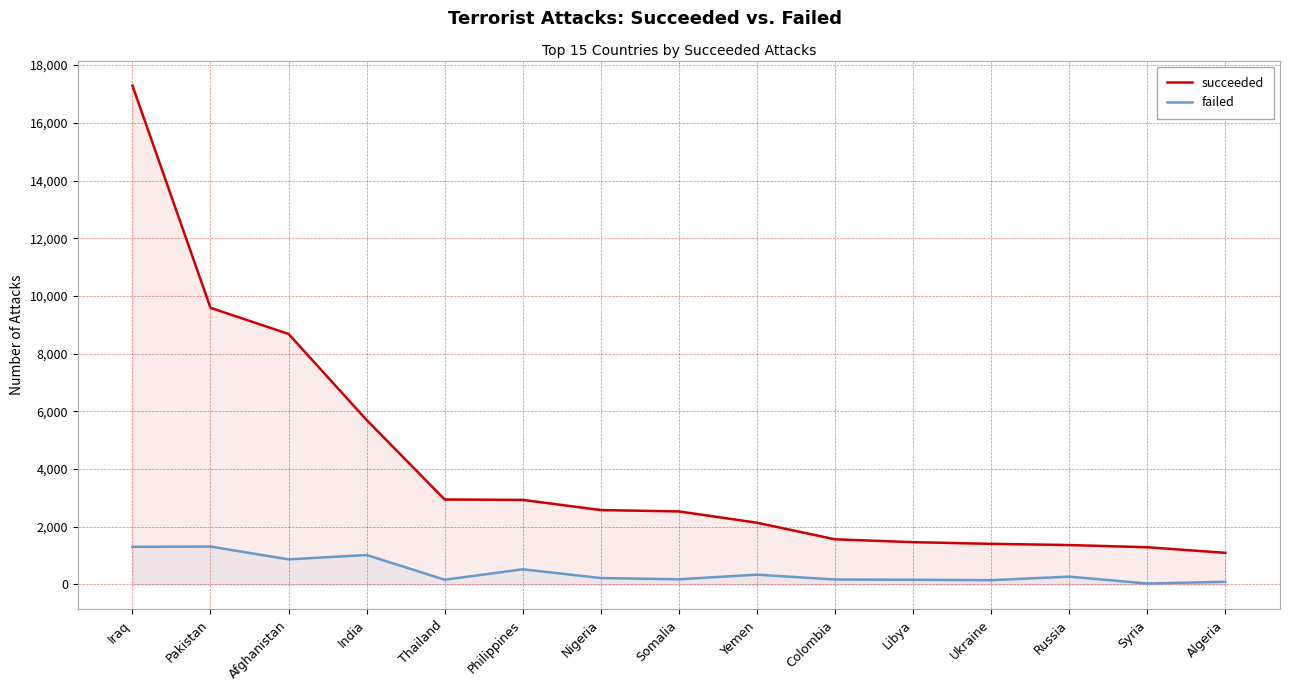

What is the total value across all series at Pakistan?

10902